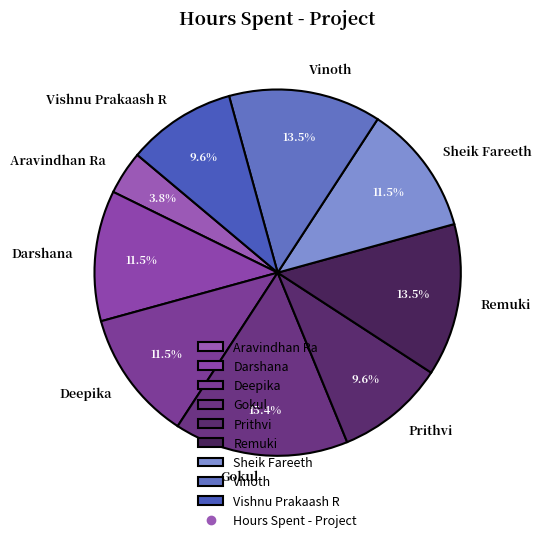

Is it true that Gokul is 15% of the pie?

True